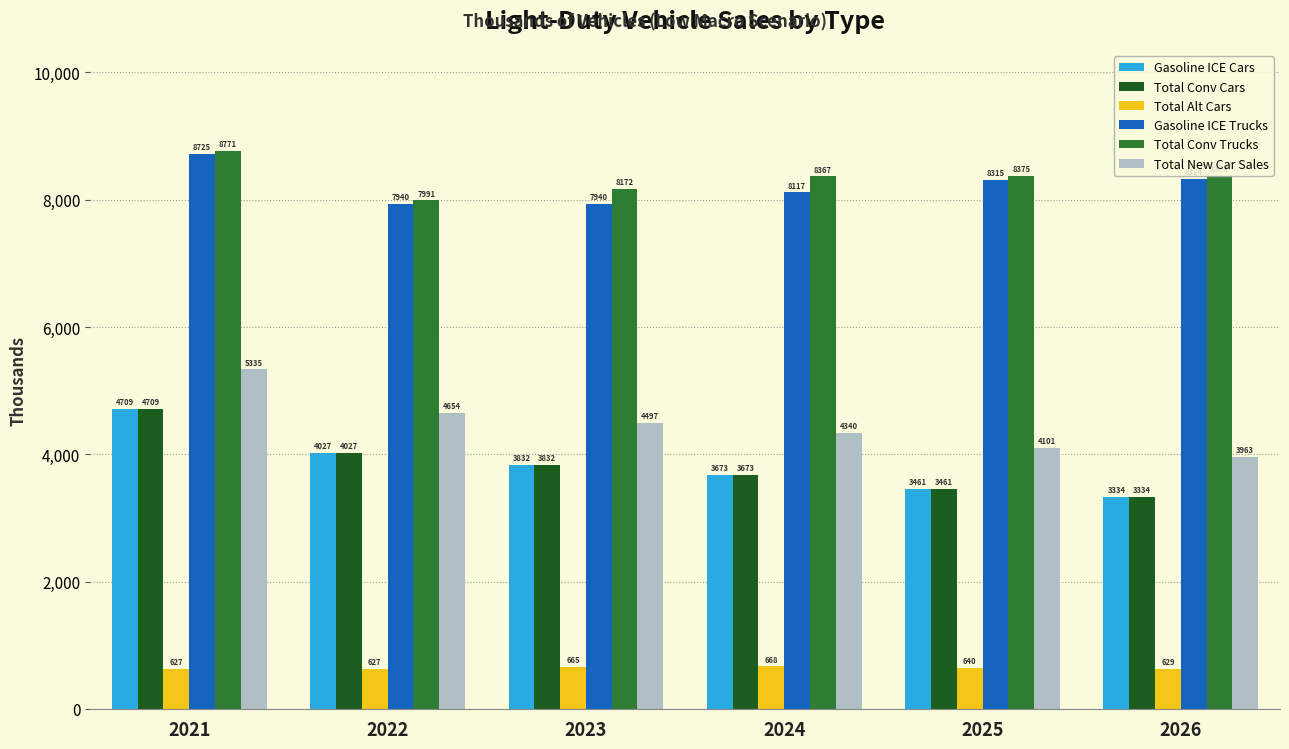

How many bars are there in each group?

6